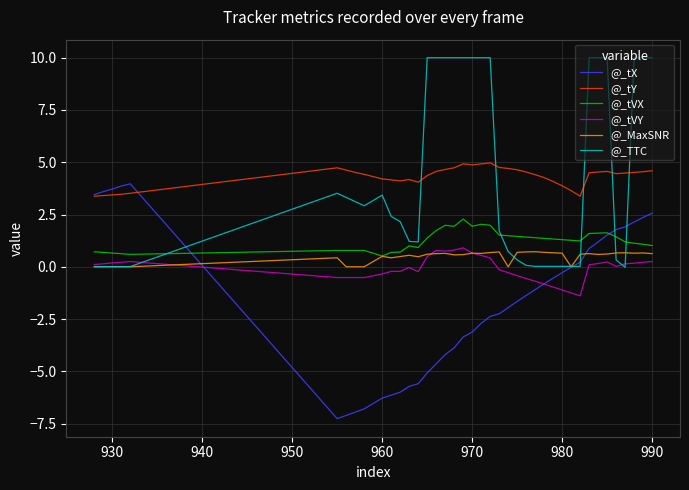

What is the difference between the maximum and minimum values in the @_tY series?

1.6